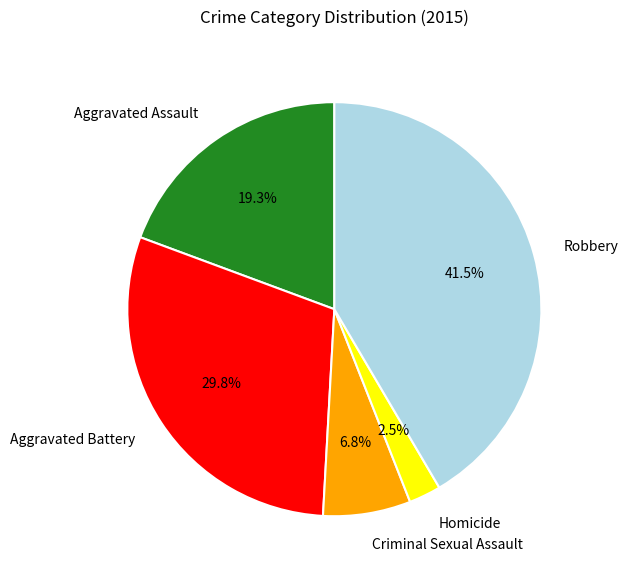

Which has a higher value, Robbery or Aggravated Assault?

Robbery